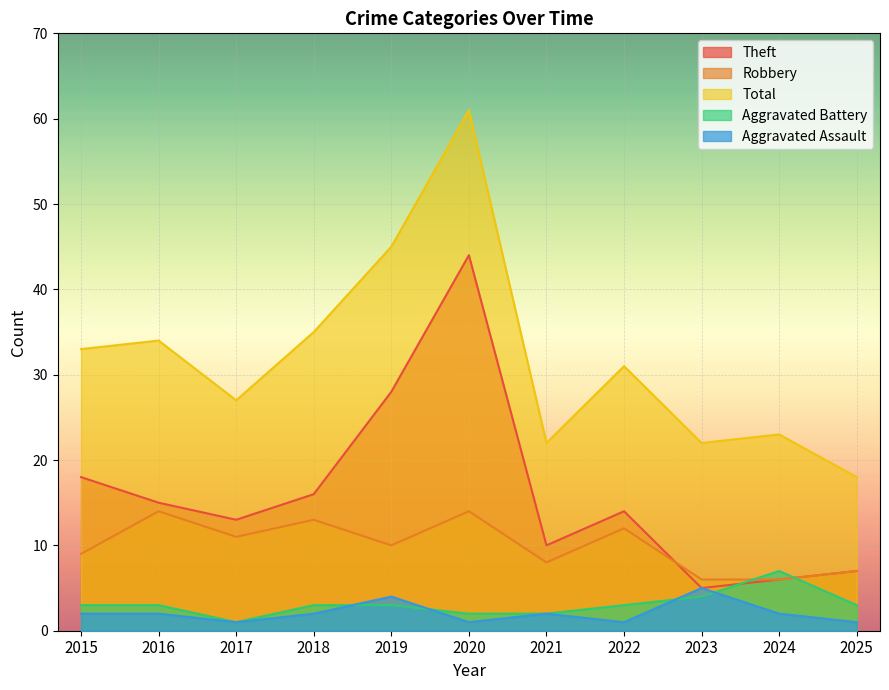

The value of Robbery at 2017 is 3. True or false?

False